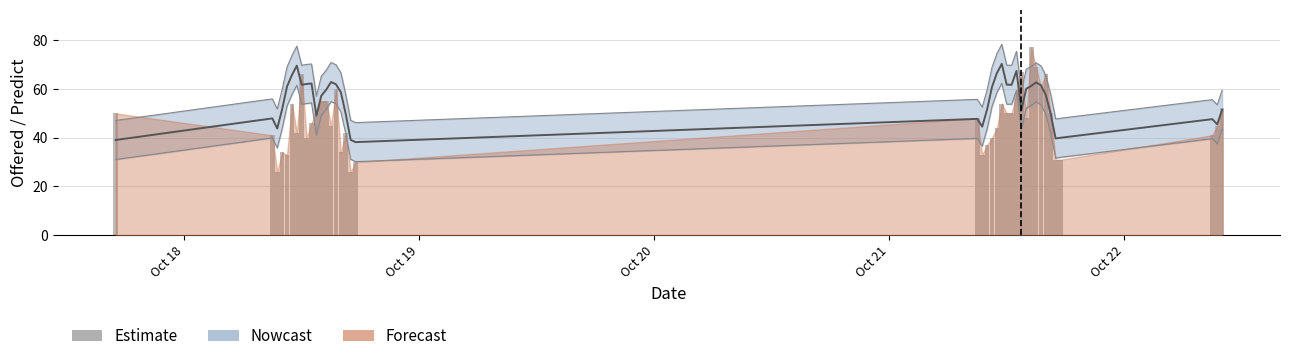

The value at 38 is 16. True or false?

False